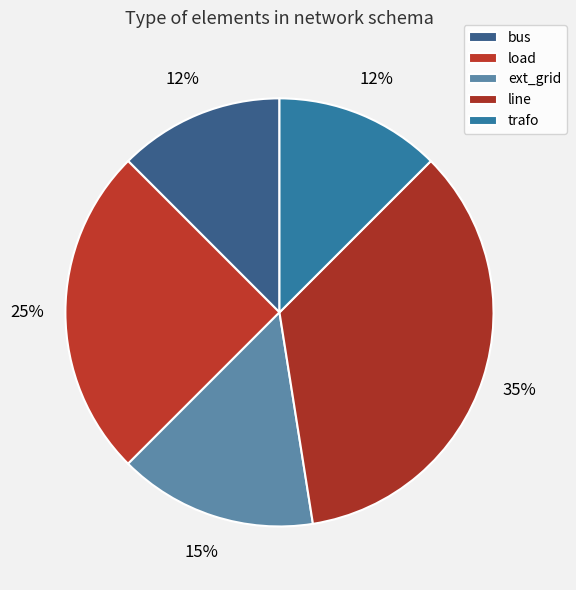

Which has a higher value, load or trafo?

load